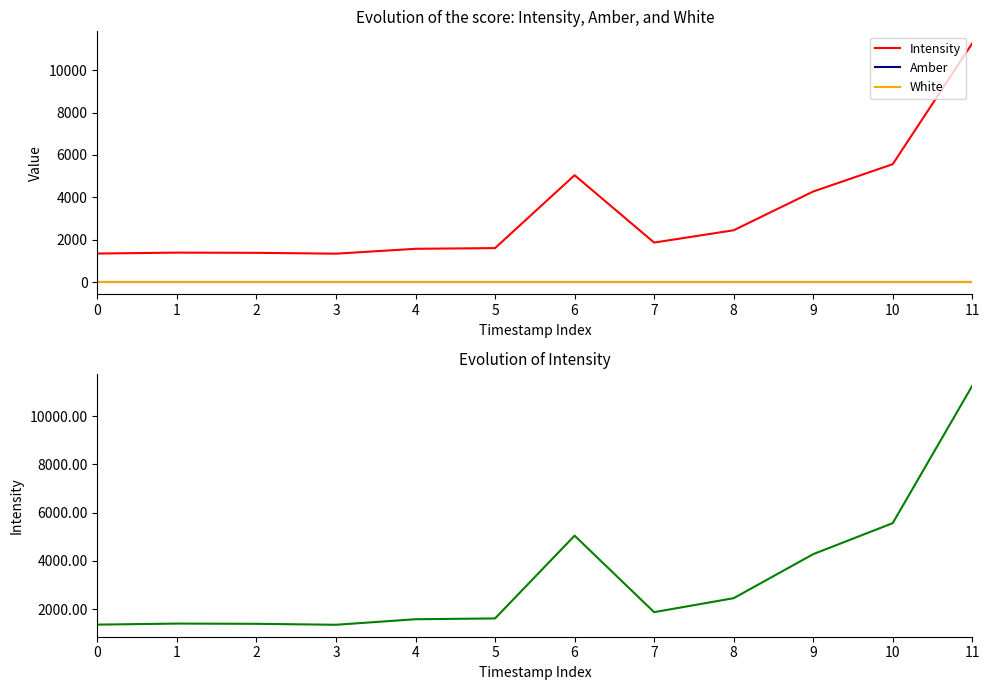

Between 10 and 2, which is larger?

10